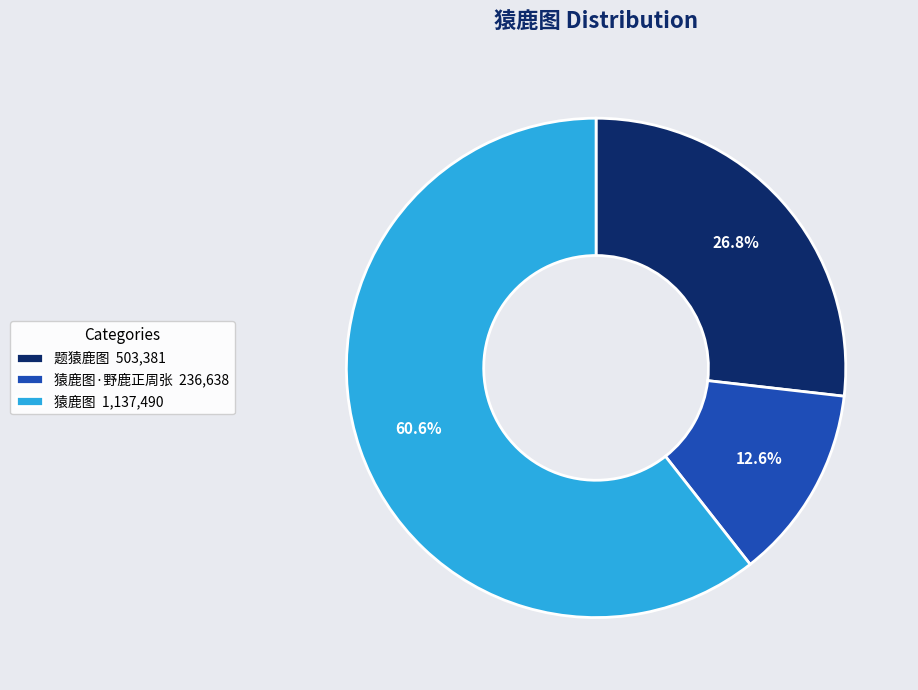

Rank the categories by value from lowest to highest.

猿鹿图·野鹿正周张 236,638, 题猿鹿图 503,381, 猿鹿图 1,137,490